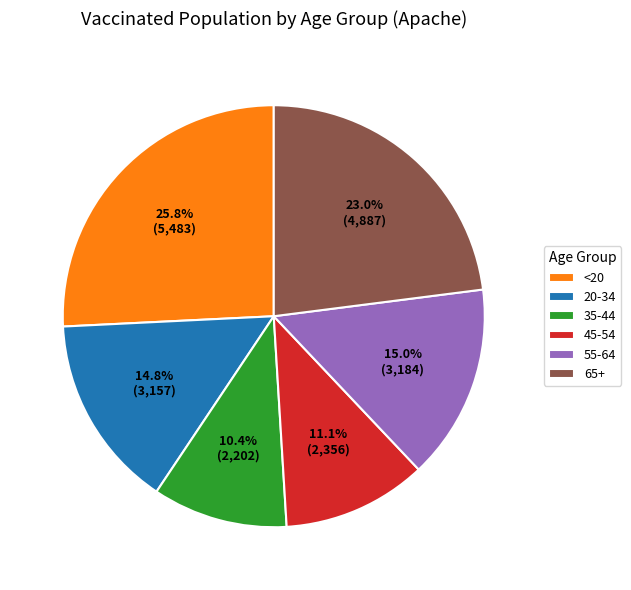

Is <20 the majority of the pie?

No